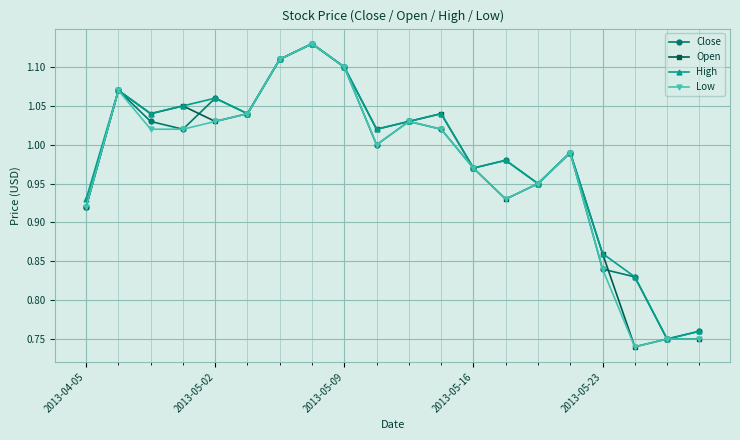

How many lines are shown in the chart?

4